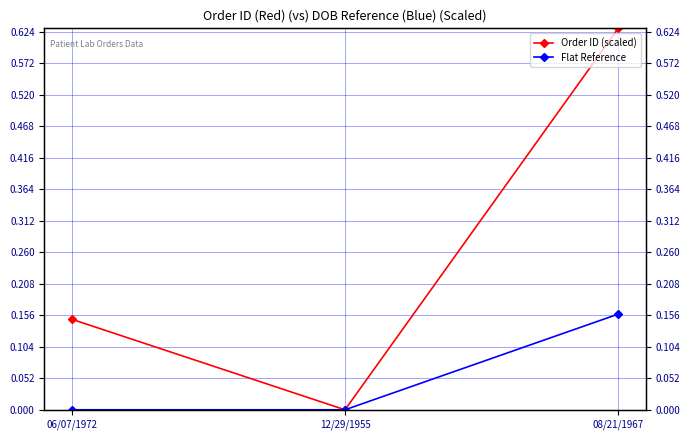

List the series in order of their peak value, lowest first.

Flat Reference, Order ID (scaled)